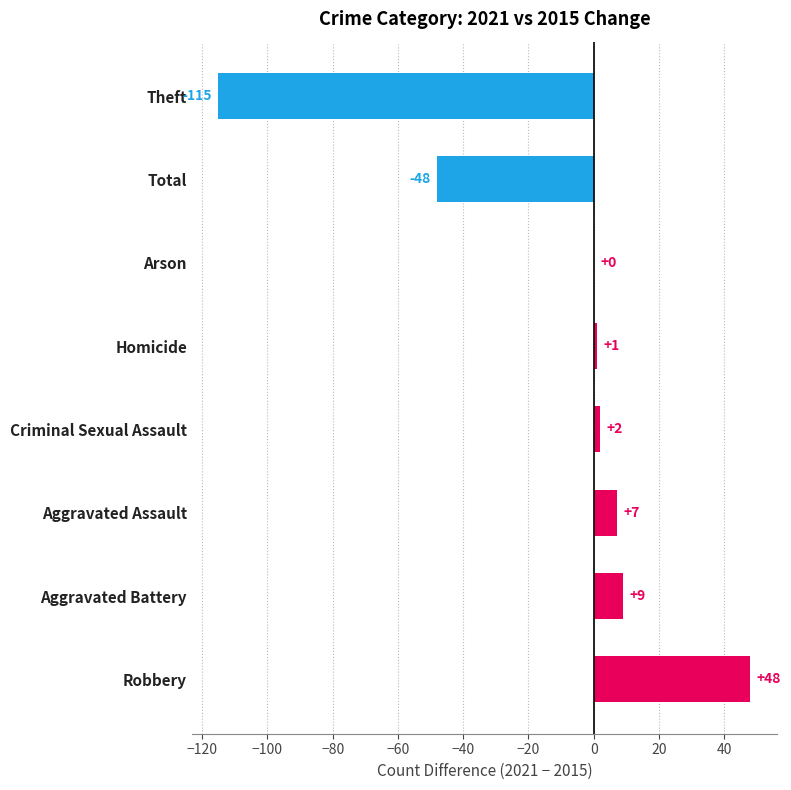

Are the bars horizontal?

Yes